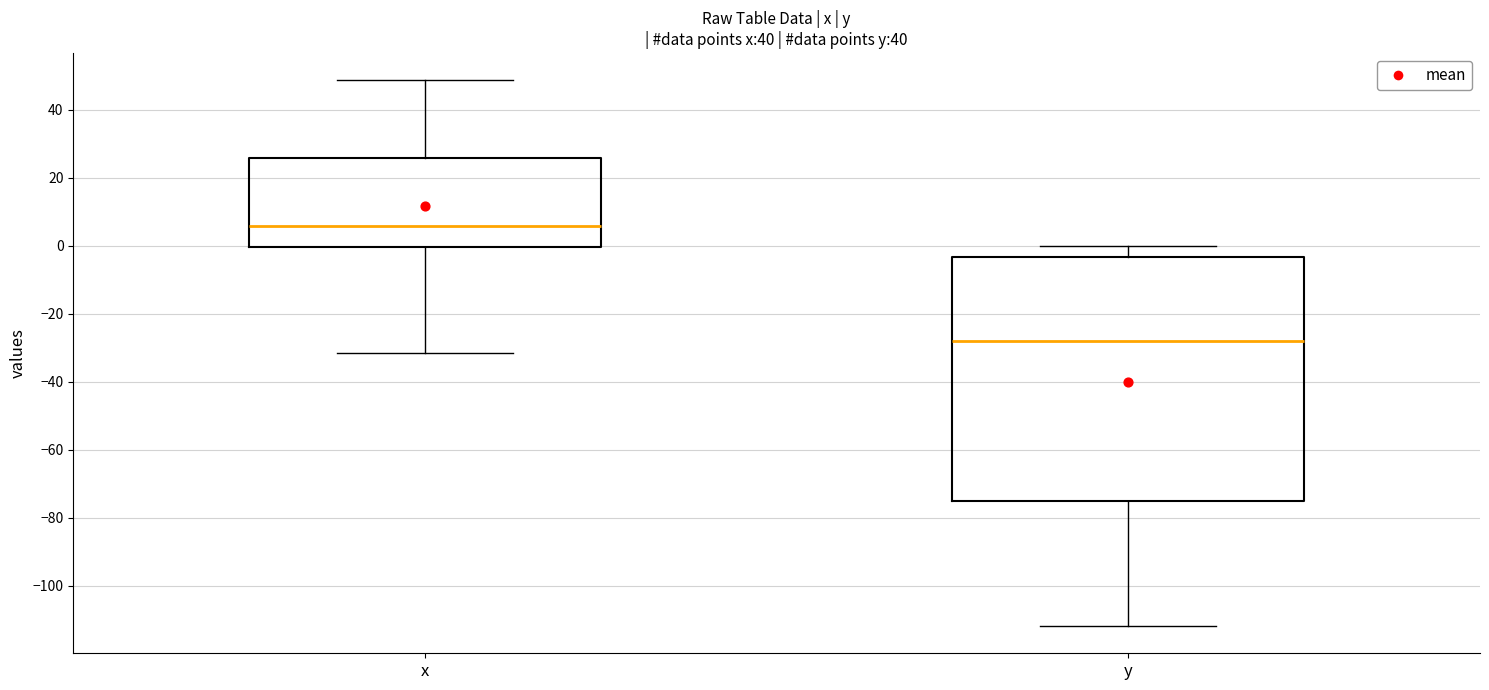

Which box is the tallest, from its lower edge to its upper edge?

y